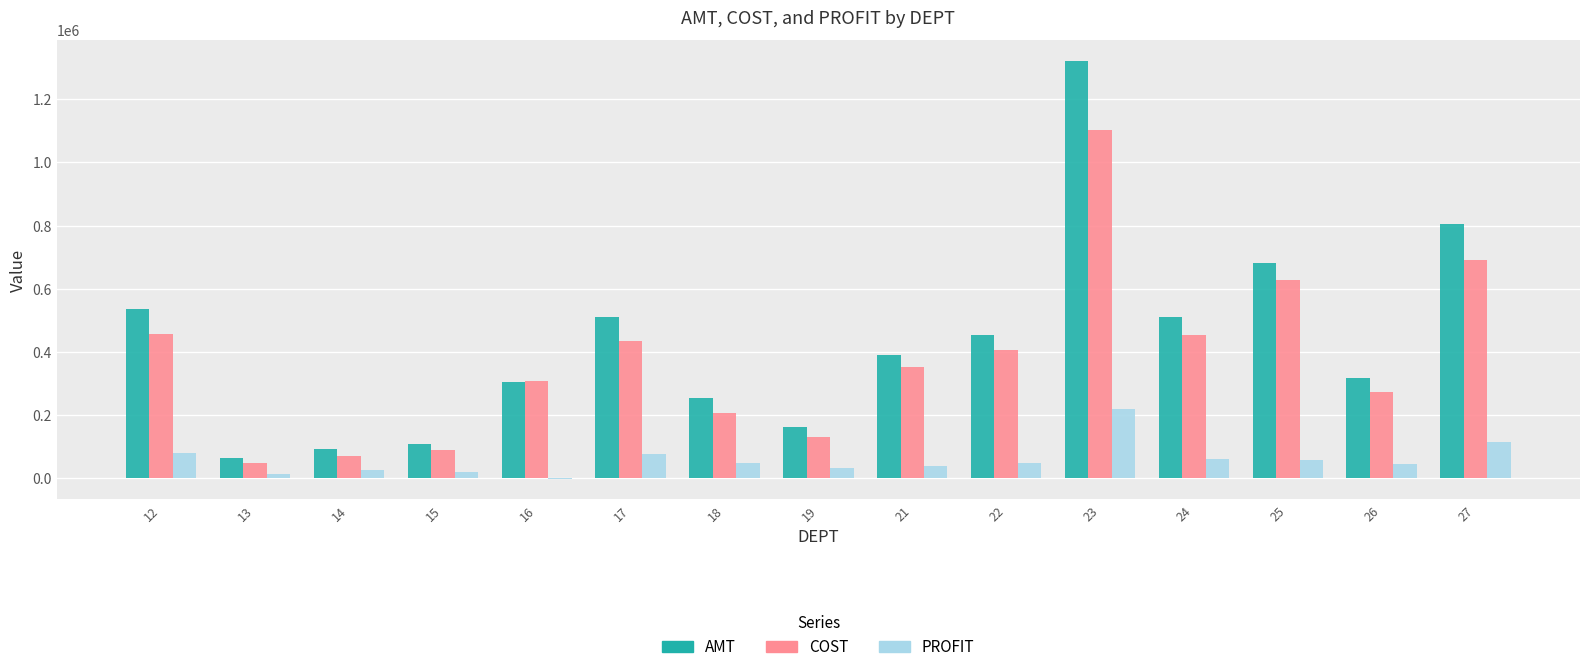

What is the spread (max minus min) of values at 18?

204271.3